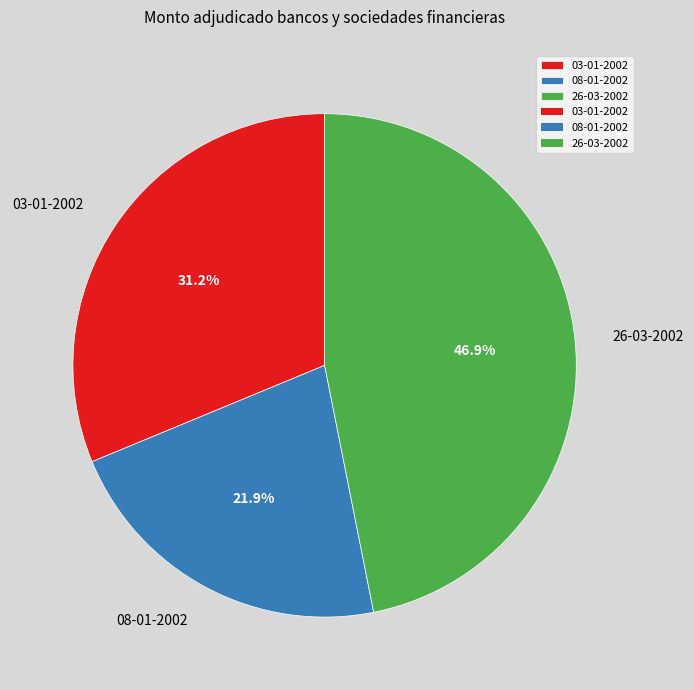

Which slice is the smallest?

08-01-2002